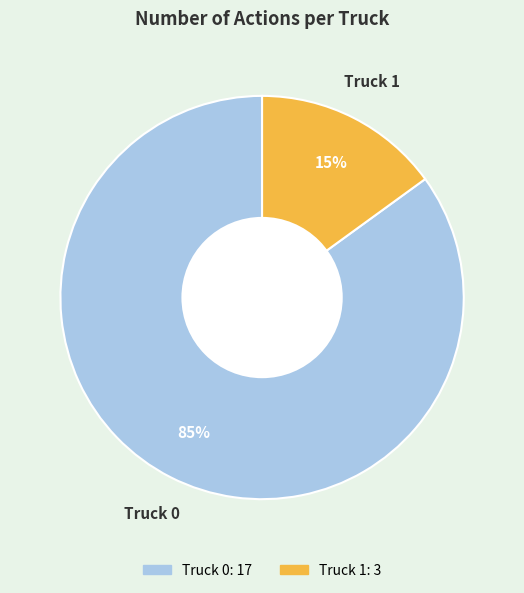

Is it true that Truck 1 is 2% of the pie?

False